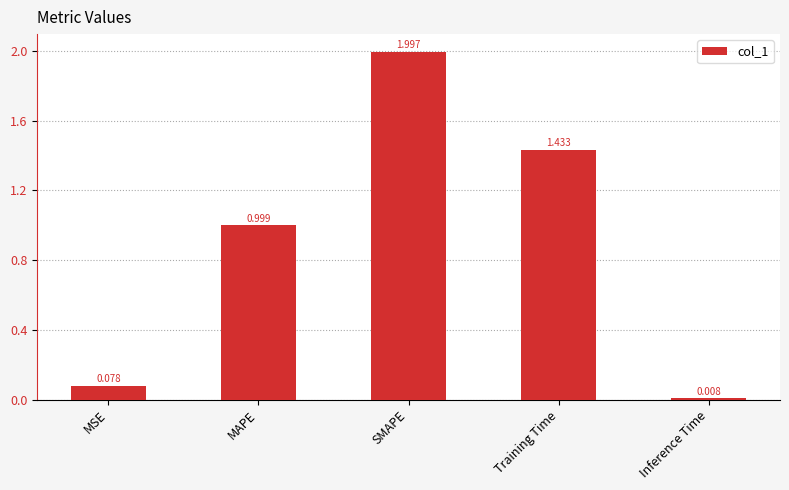

What is the change in value from MSE to SMAPE?

+1.9